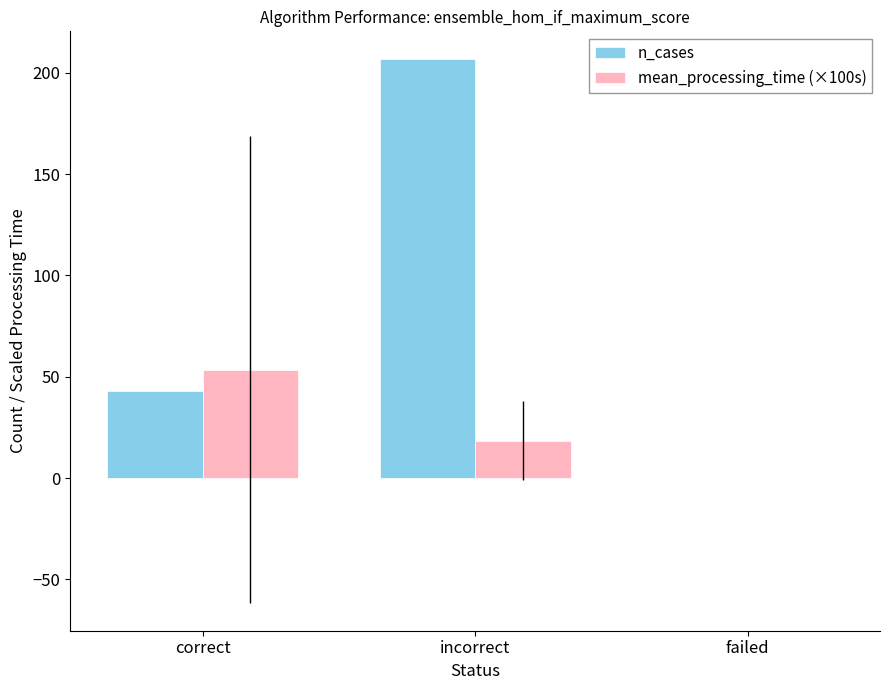

Which series has the widest spread of values?

n_cases